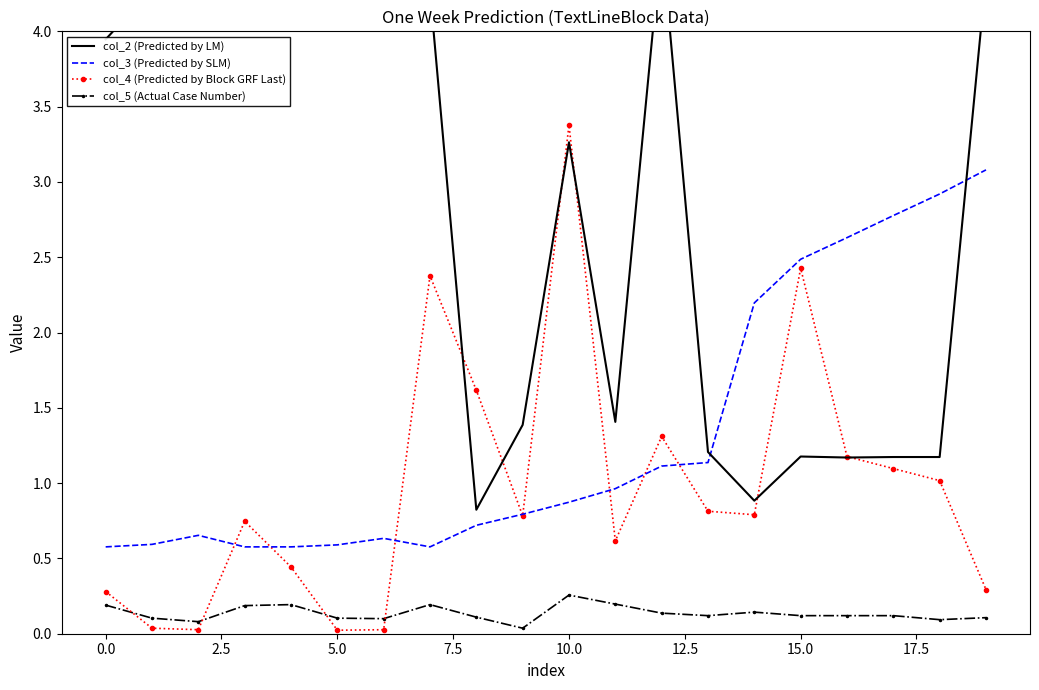

True or false: col_5 (Actual Case Number) has a value of 0.1 at 5.0.

True